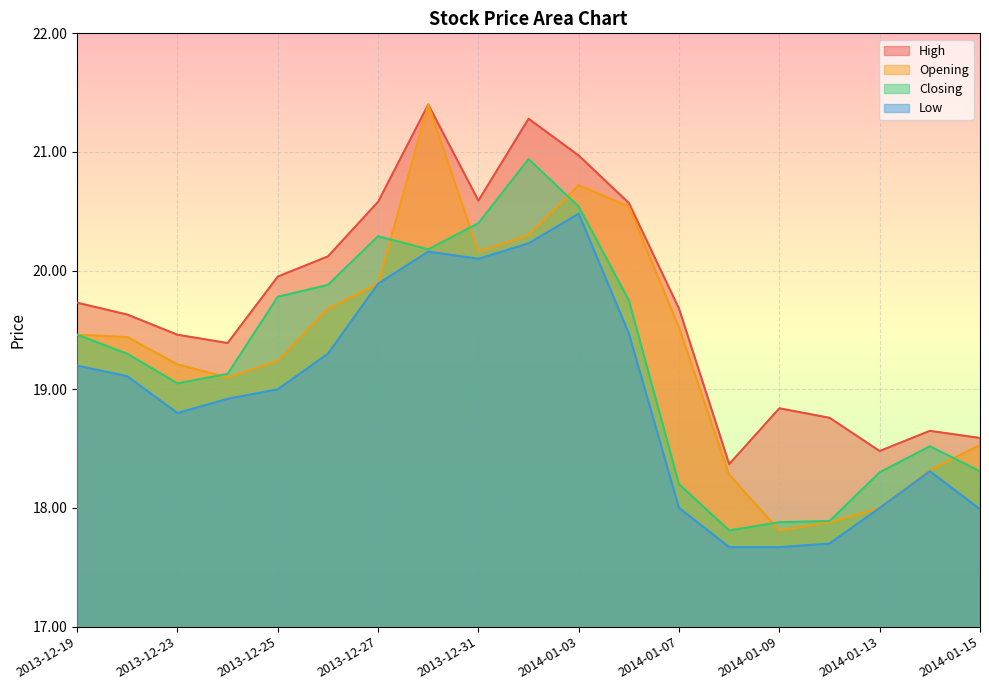

What is the minimum value shown in the chart?

17.7